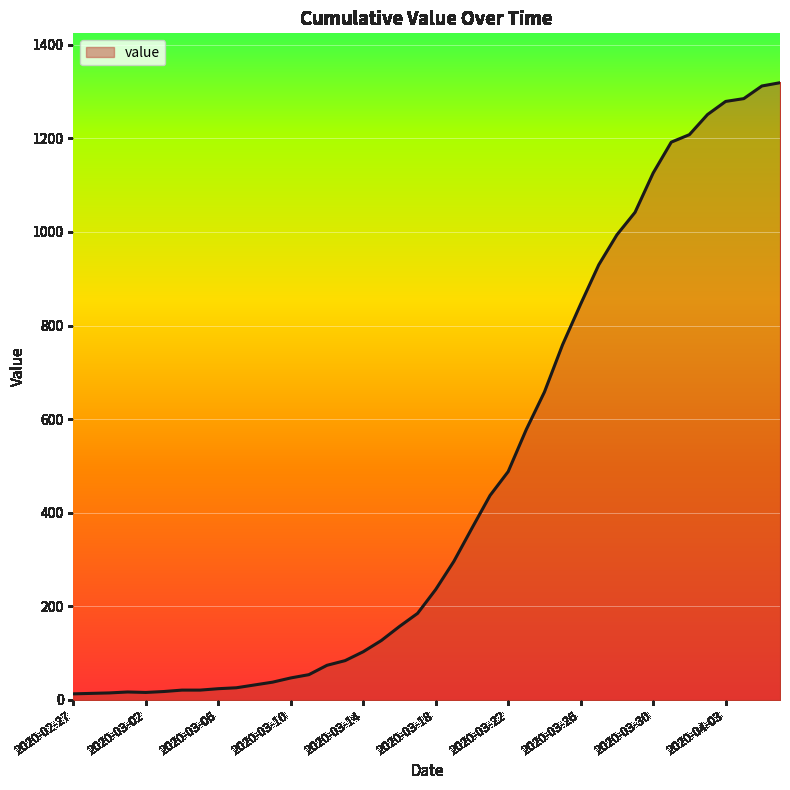

How many lines are shown in the chart?

1